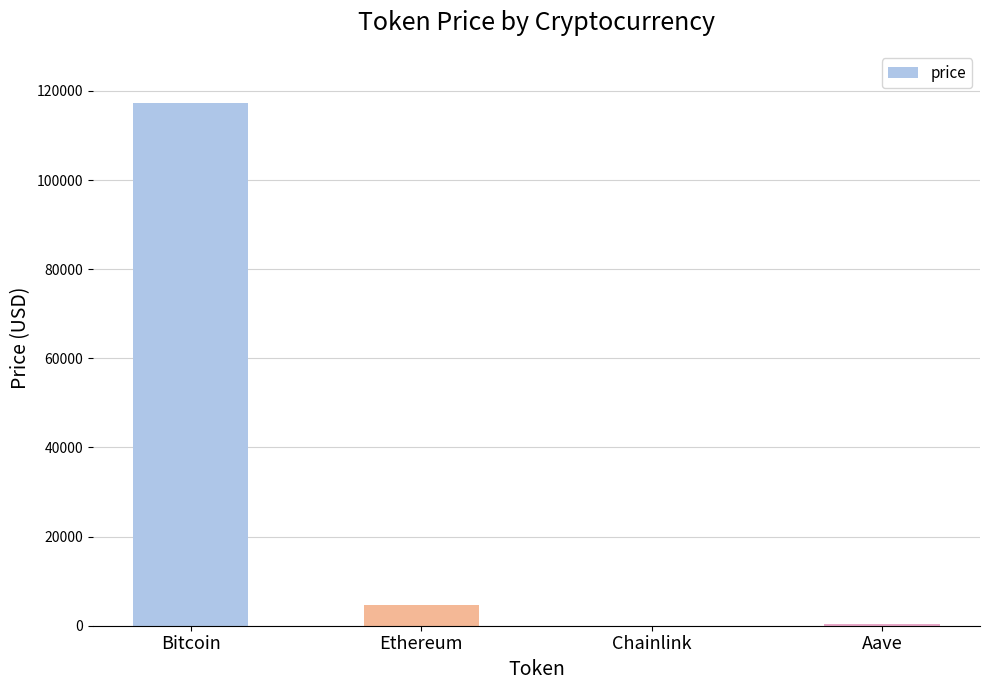

At which label is the value closest to 58645?

Ethereum